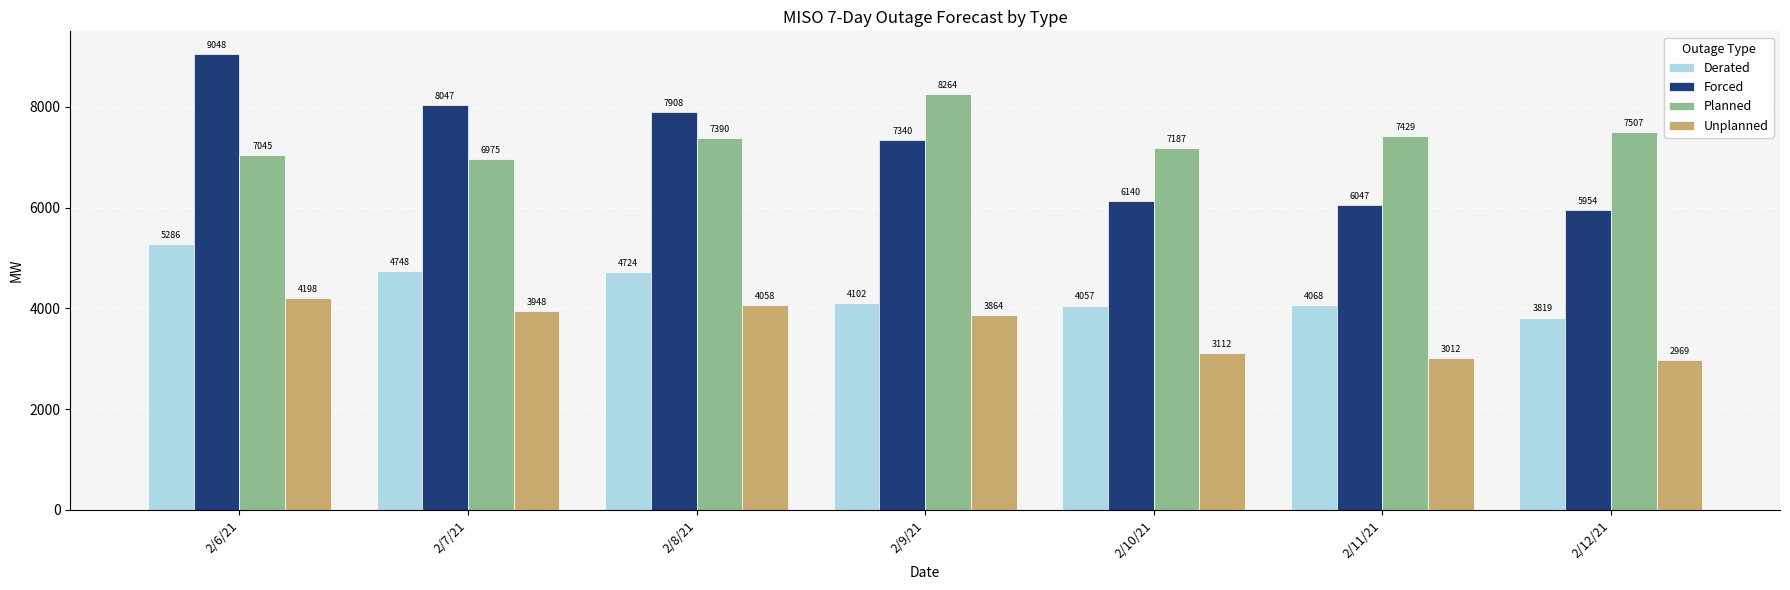

Does the chart contain any negative values?

No